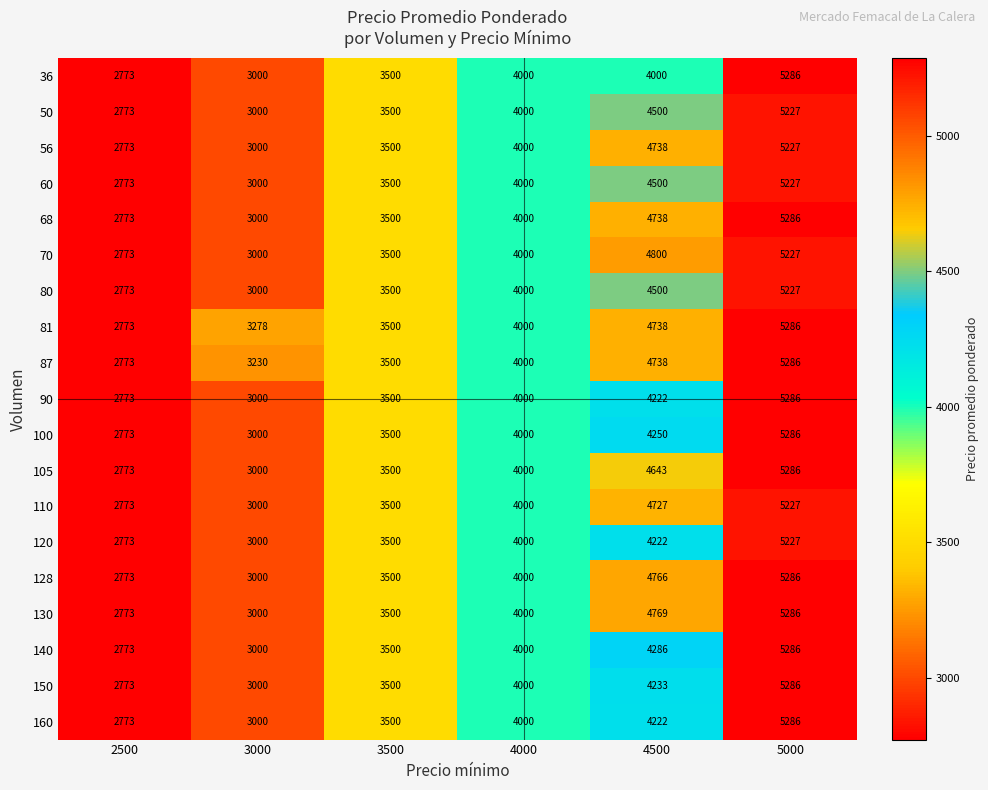

At which category is the sum across all series the highest?

5000